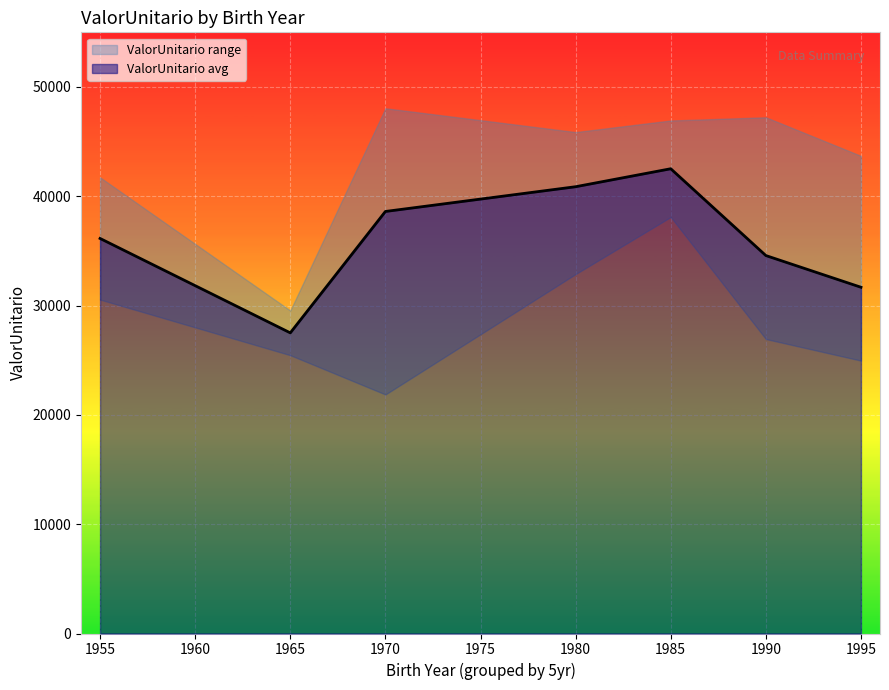

How many lines are shown in the chart?

1